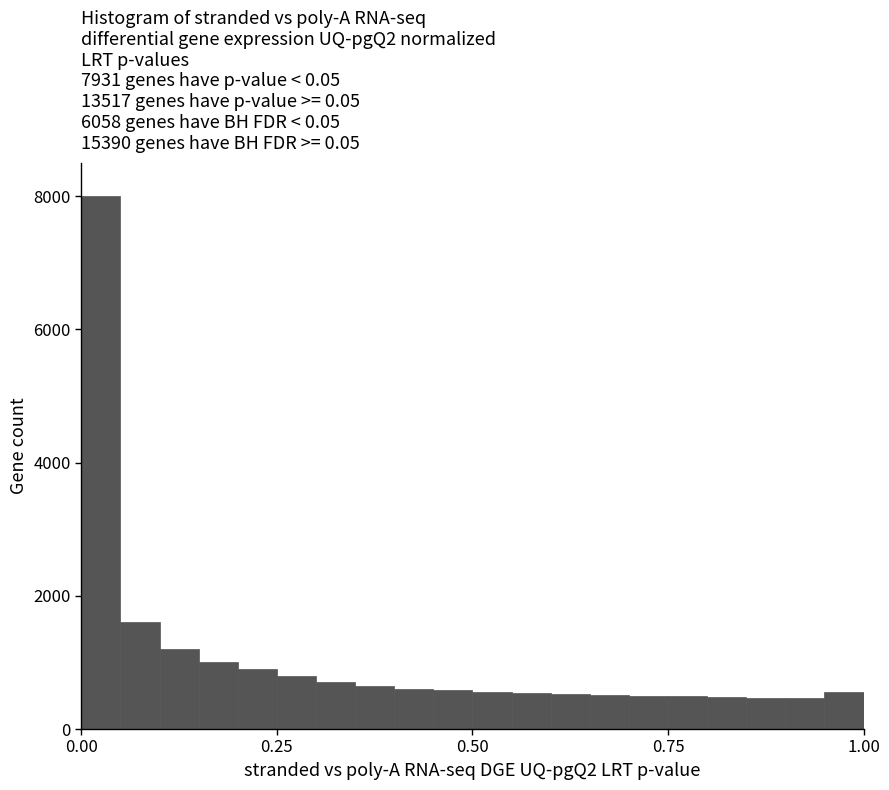

Read against the x-axis, roughly where is the centre of the tallest bar?

0.05